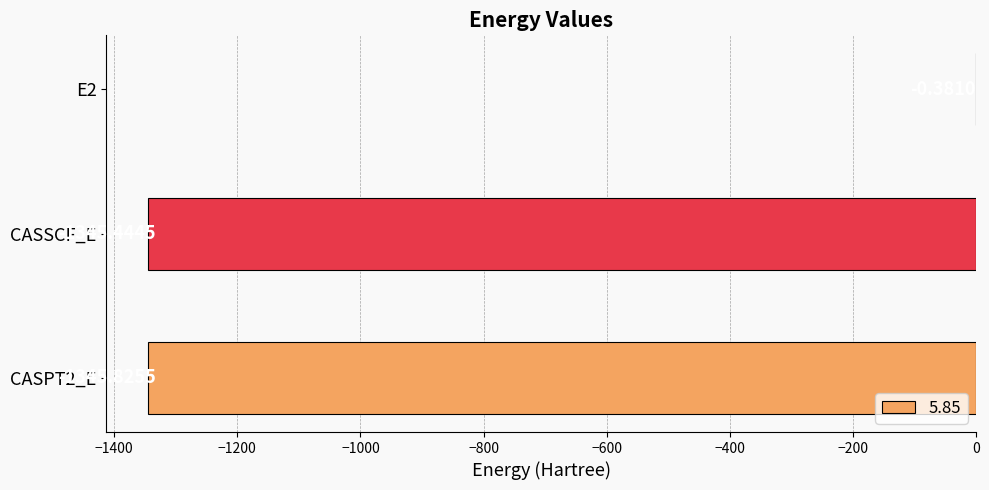

The value at CASSCF_E is -1989.5. True or false?

False